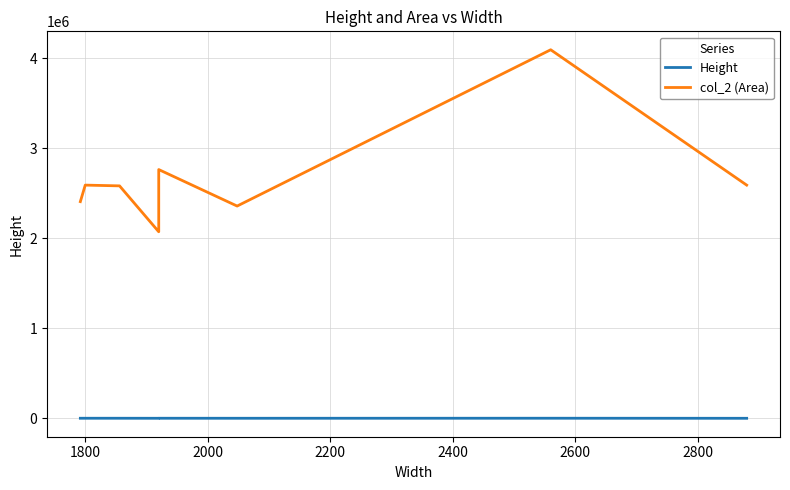

Does the chart have visible grid lines?

Yes